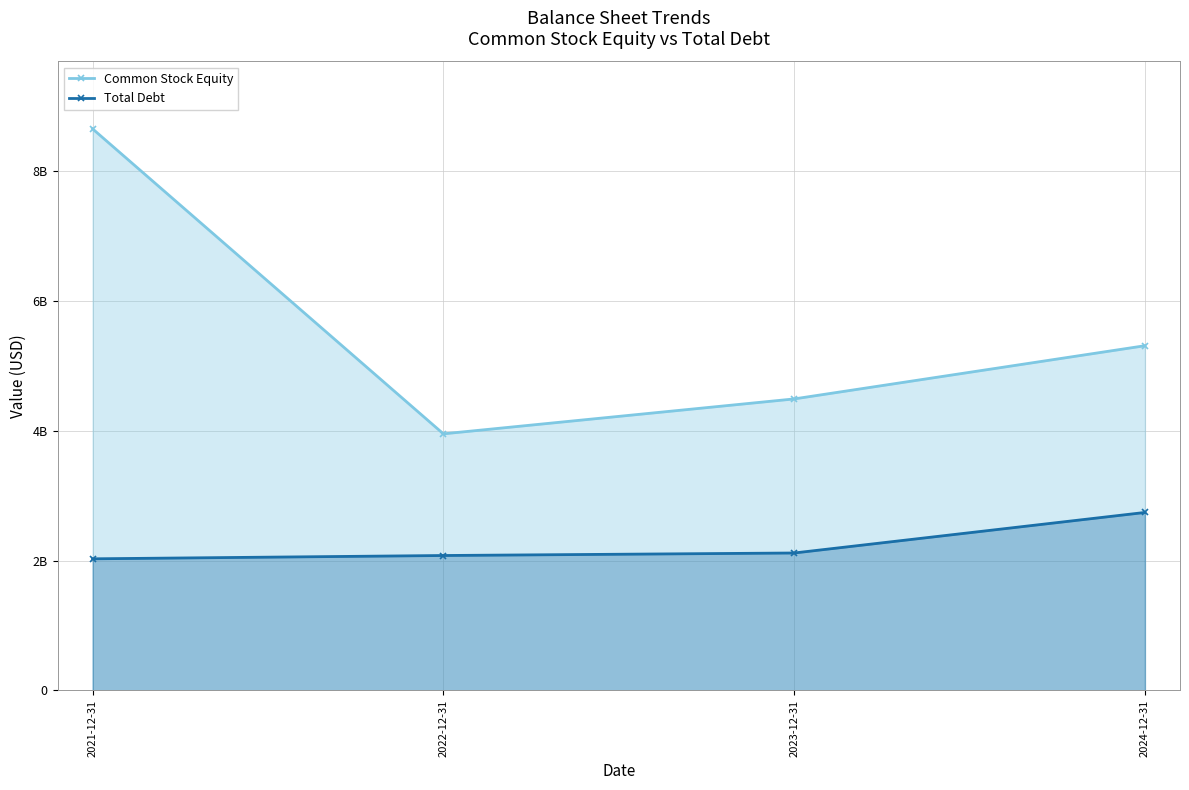

At 2022-12-31, list the series in order from largest to smallest.

Common Stock Equity, Total Debt